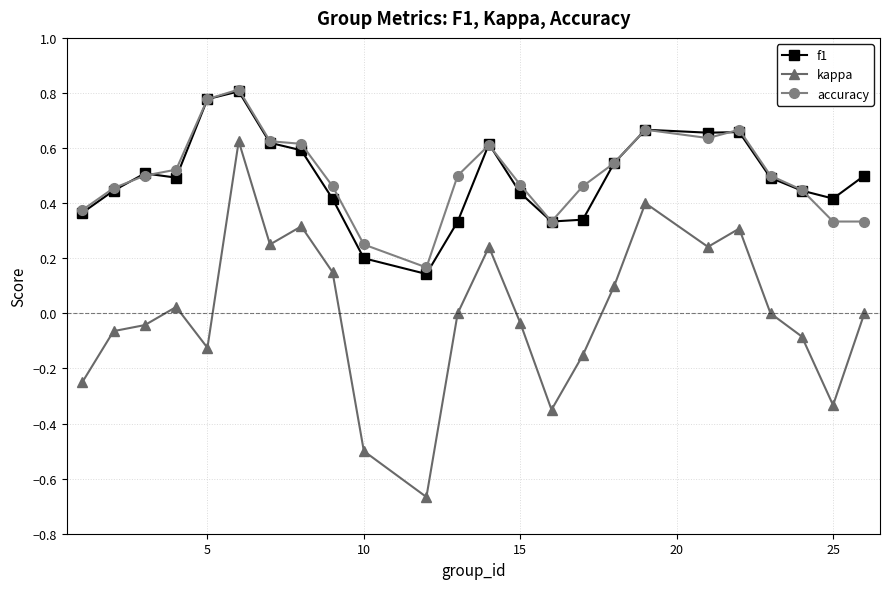

True or false: f1 has more than 2 interior local peaks.

True